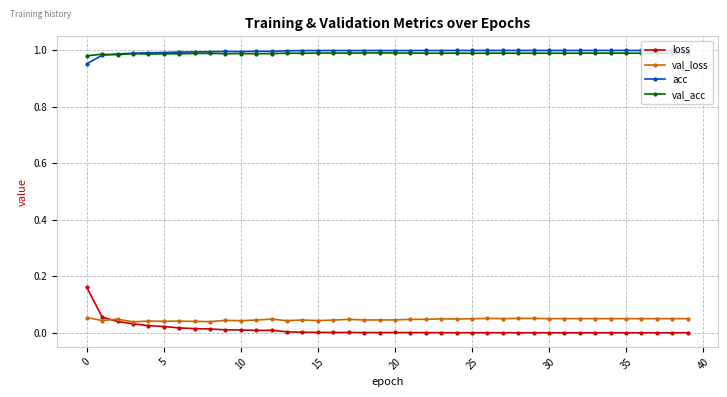

True or false: val_acc has more than 2 points higher than both neighbors.

True